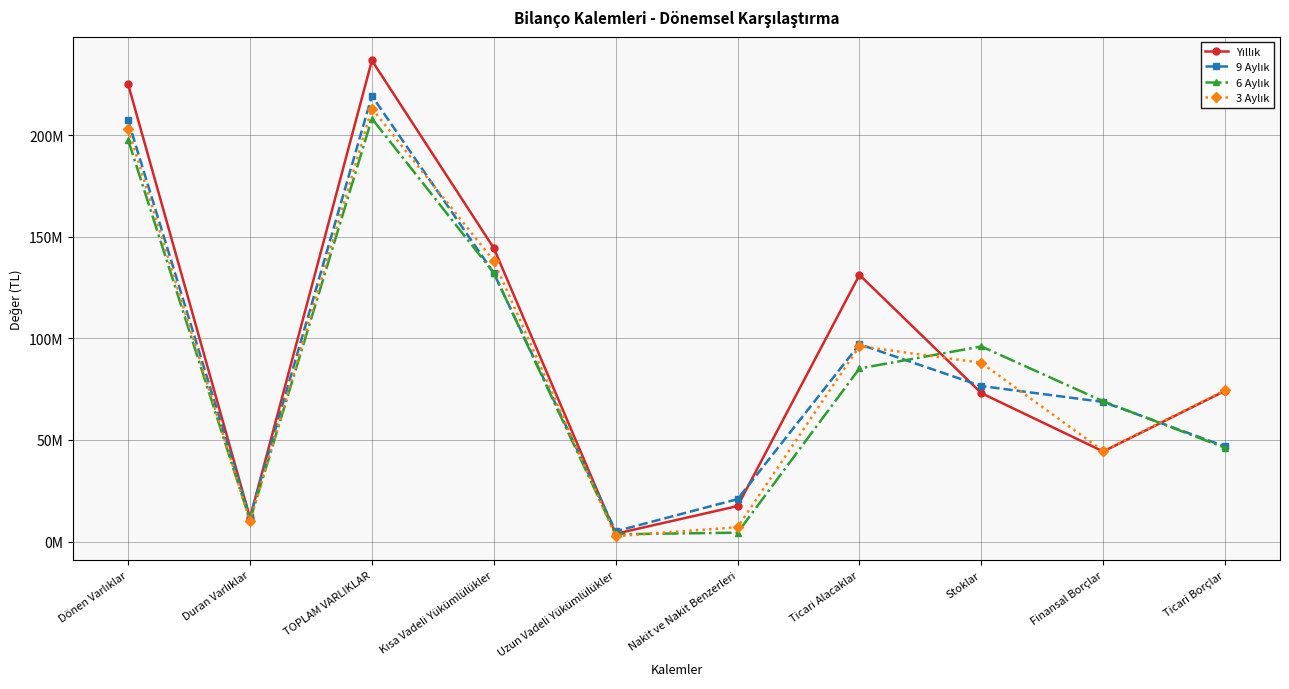

Which category has the lowest value across all series?

Uzun Vadeli Yükümlülükler